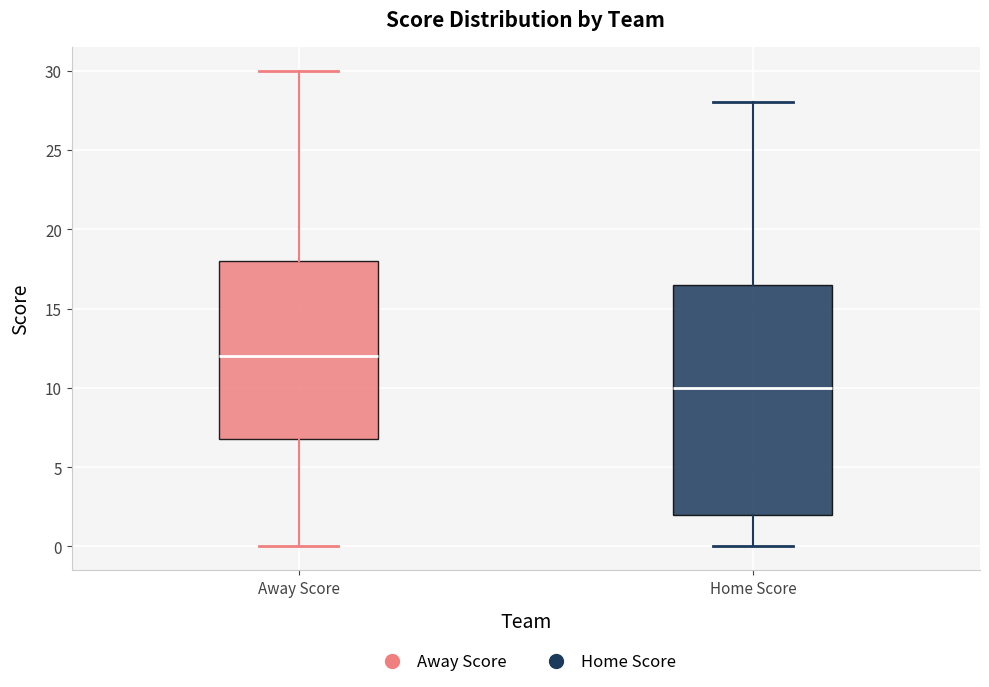

Where does the lower whisker of the box for Home Score end on the y-axis? The values are not printed on the chart, so give them approximately, as read against the axis.

0.0